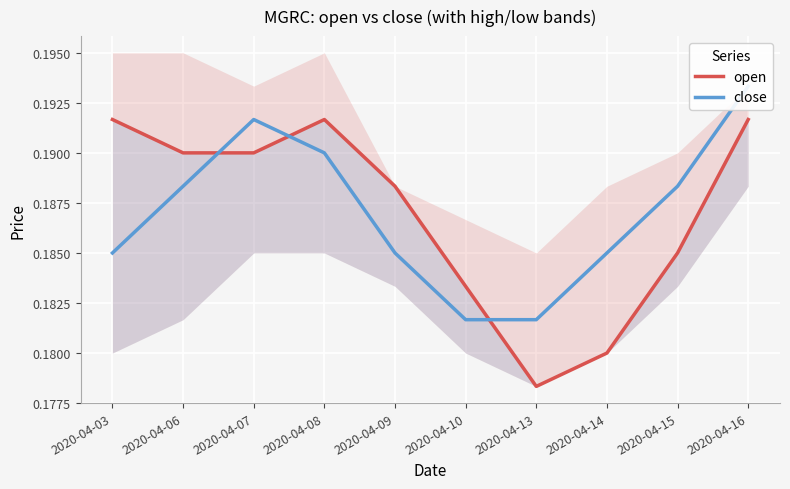

Between 2020-04-13 and 2020-04-16, which series saw the biggest shift?

open